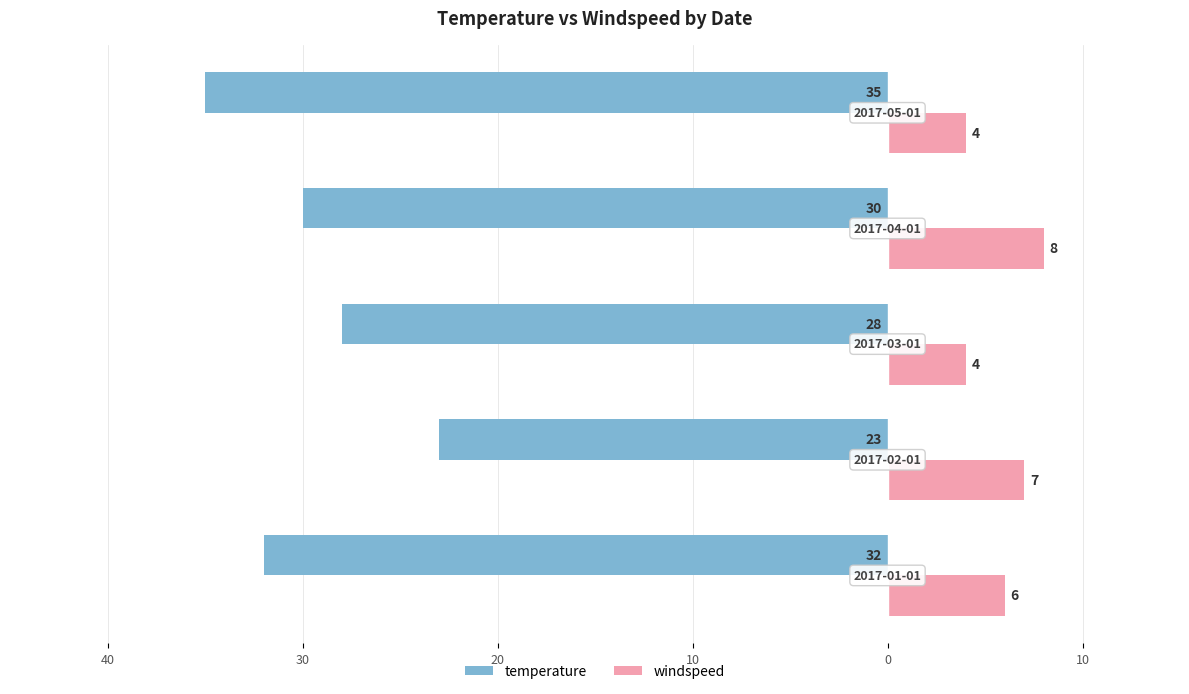

Reading right to left, extract all data points from this chart.

temperature: 10=-35	20=-30	30=-28	40=-23	50=-32
windspeed: 10=4	20=8	30=4	40=7	50=6